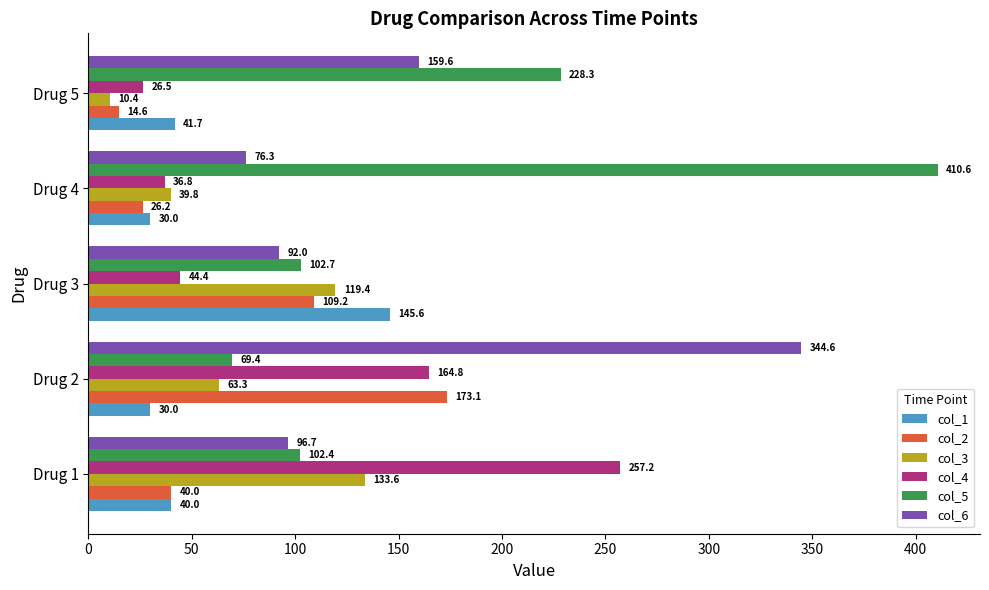

True or false: col_6 has a value of 159.6 at Drug 5.

True